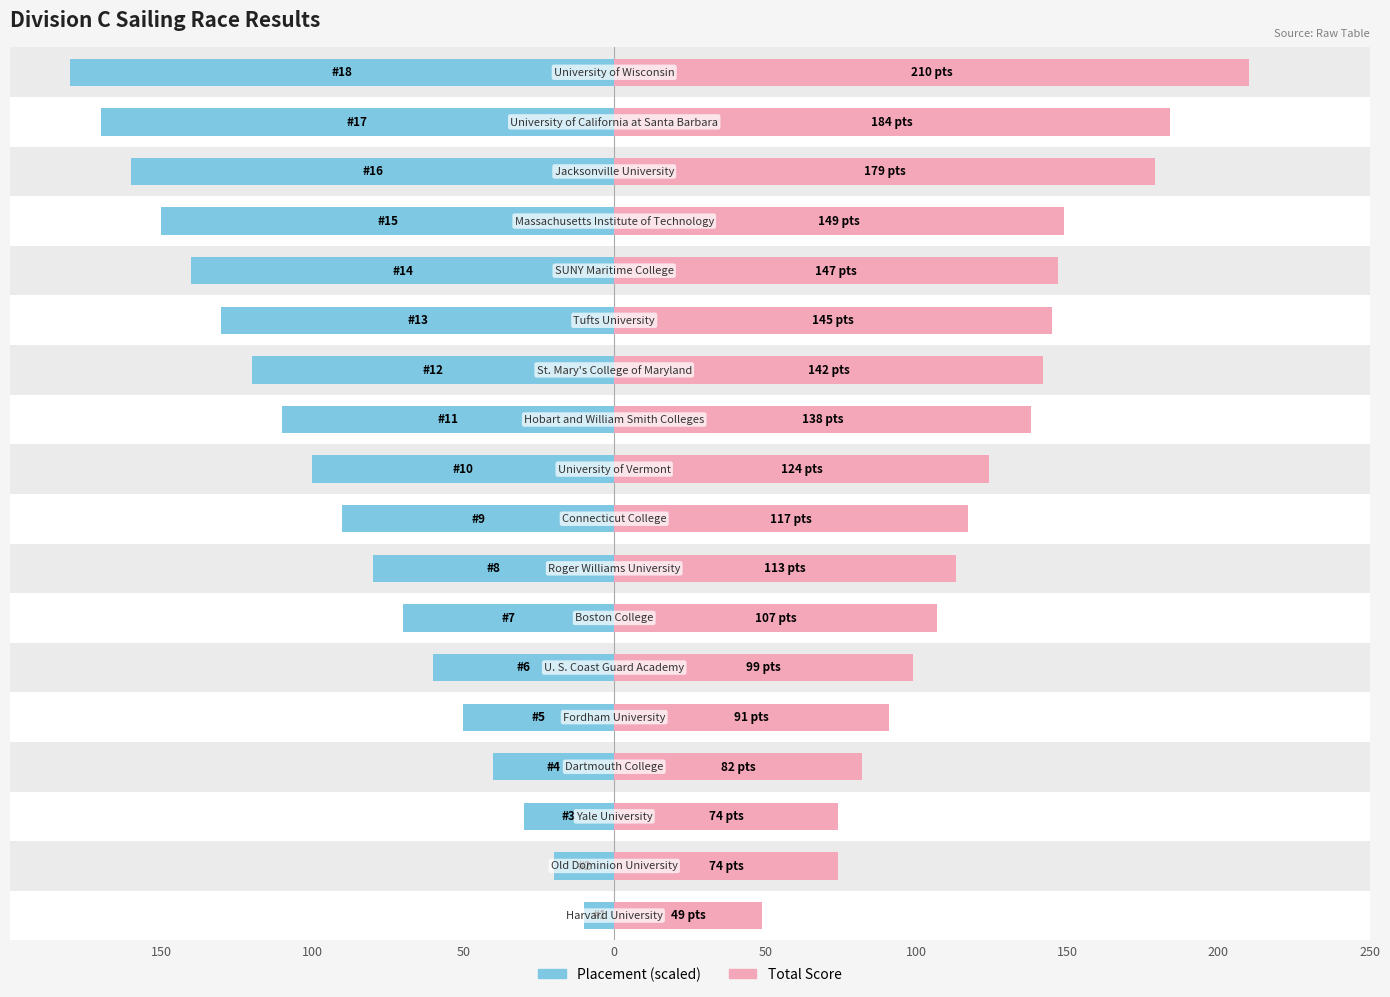

What is the greatest value displayed?

210